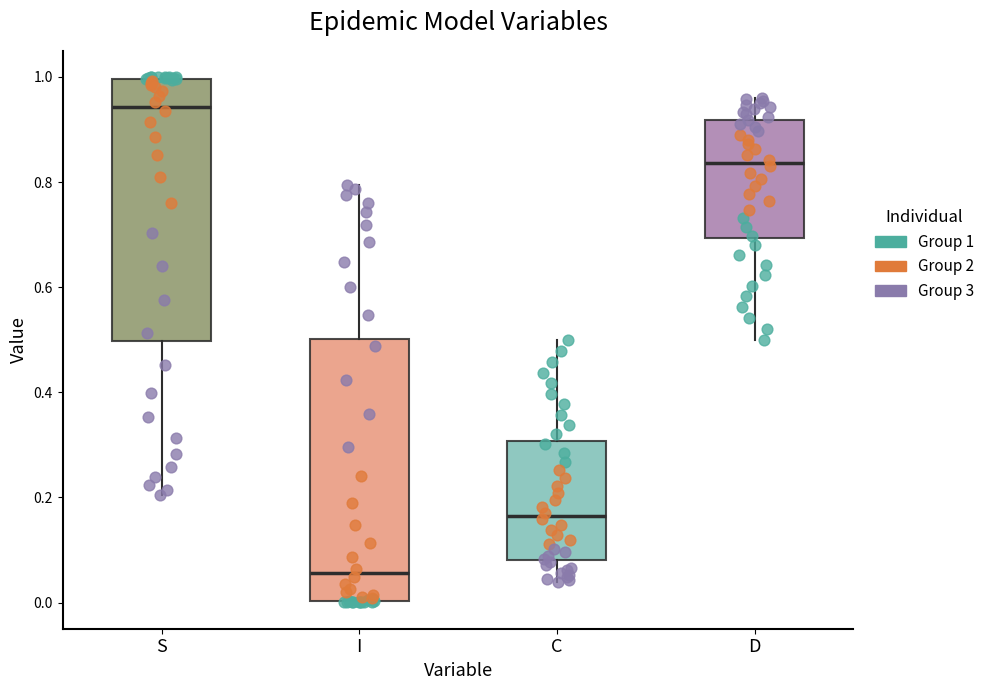

Reading left to right, read every box against the y-axis: the position of its median line, the range the box covers, and the ends of its whiskers. The values are not printed on the chart, so give them approximately, as read against the axis.

S: median 0.94, box 0.50 to 1.00, whiskers 0.20 to 1.00
I: median 0.06, box 0.00 to 0.50, whiskers 0.00 to 0.80
C: median 0.16, box 0.08 to 0.30, whiskers 0.04 to 0.50
D: median 0.84, box 0.70 to 0.92, whiskers 0.50 to 0.96